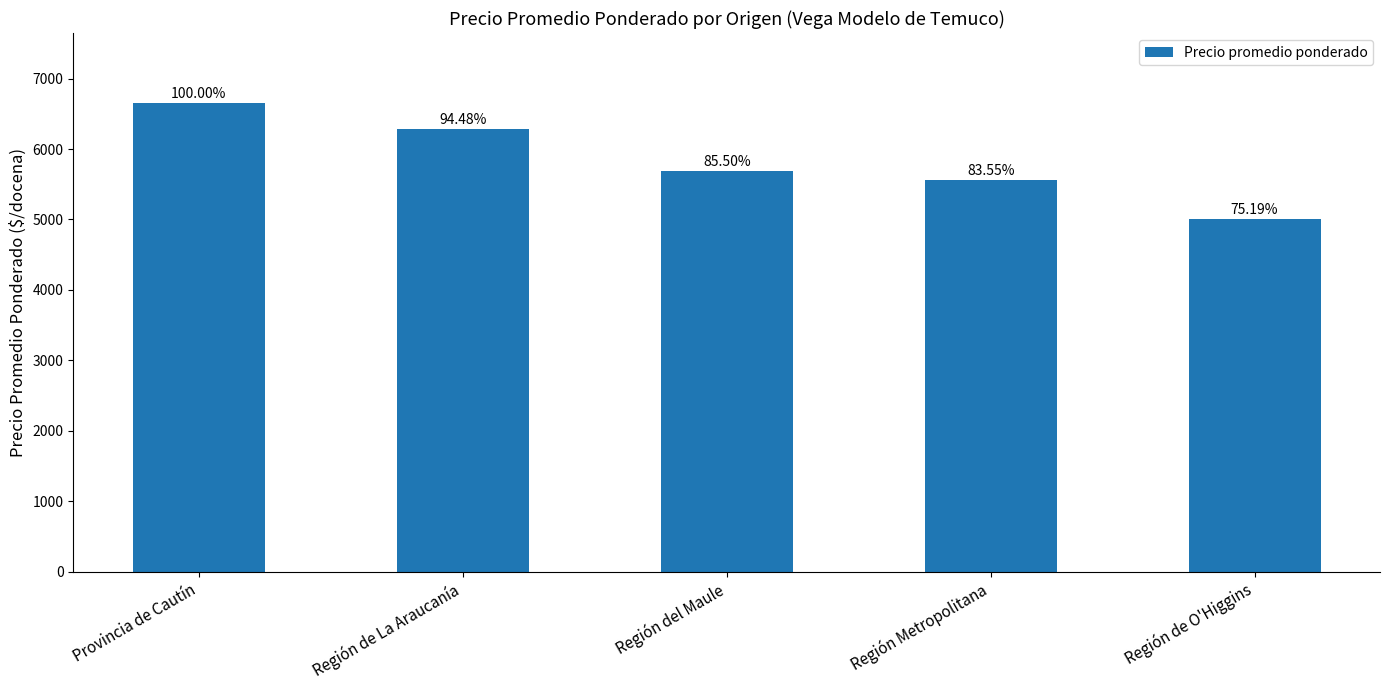

What is the difference between the maximum and minimum values?

1650